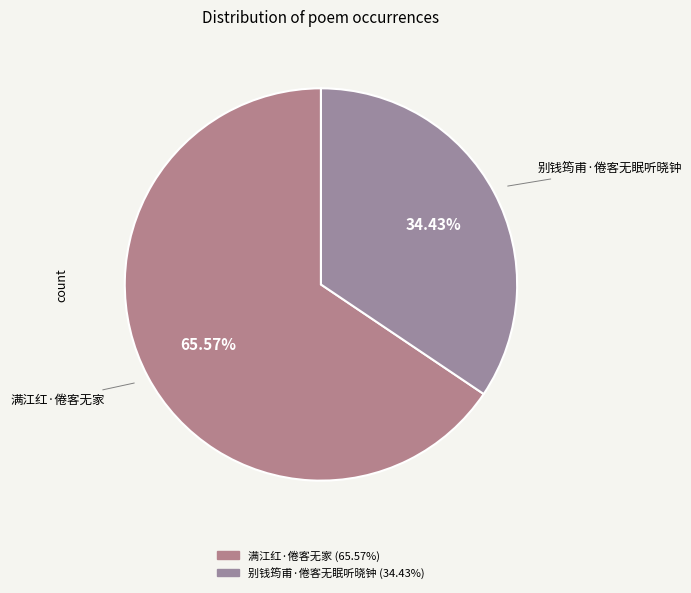

What is the largest slice in the pie chart?

满江红·倦客无家